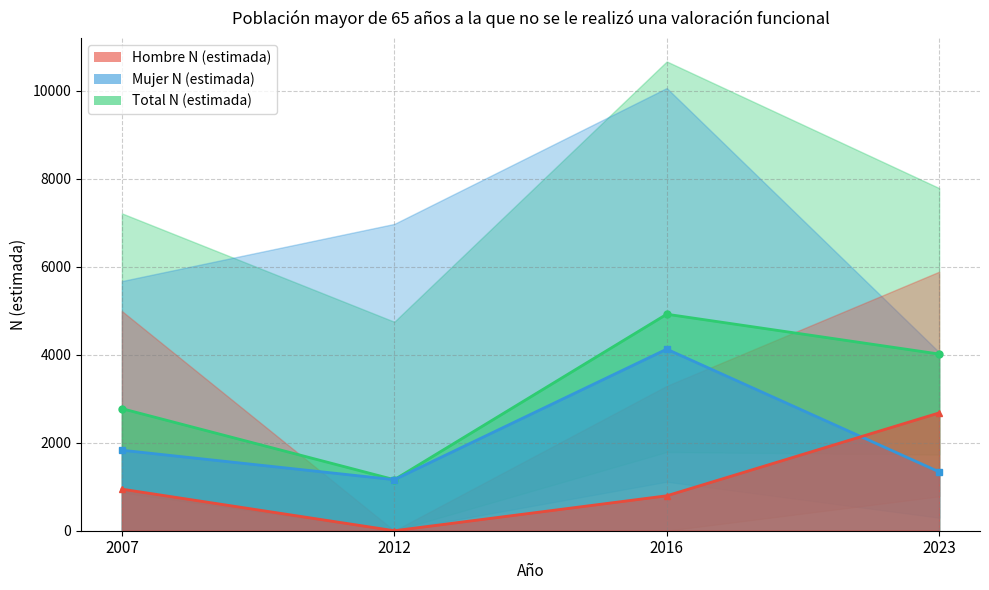

What is the maximum value shown in the chart?

4921